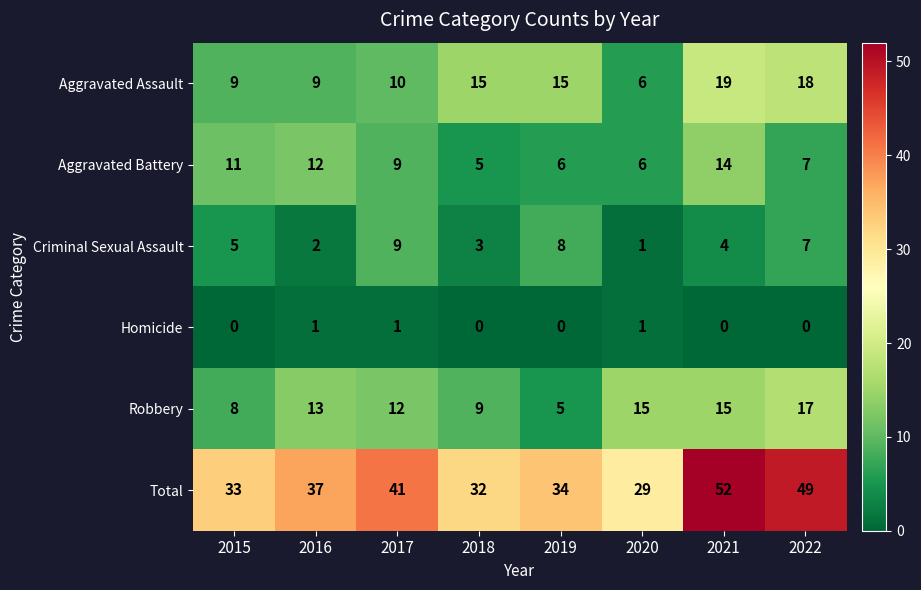

What is the approximate value of Aggravated Battery at 2019?

6